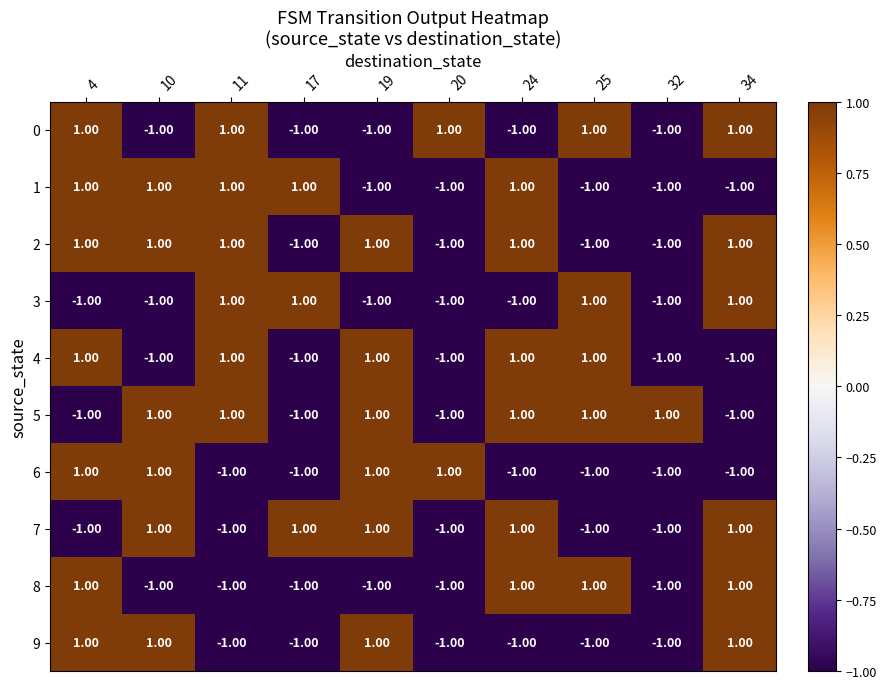

Is the value of 9 at 25 greater than the value of 6 at 10?

No